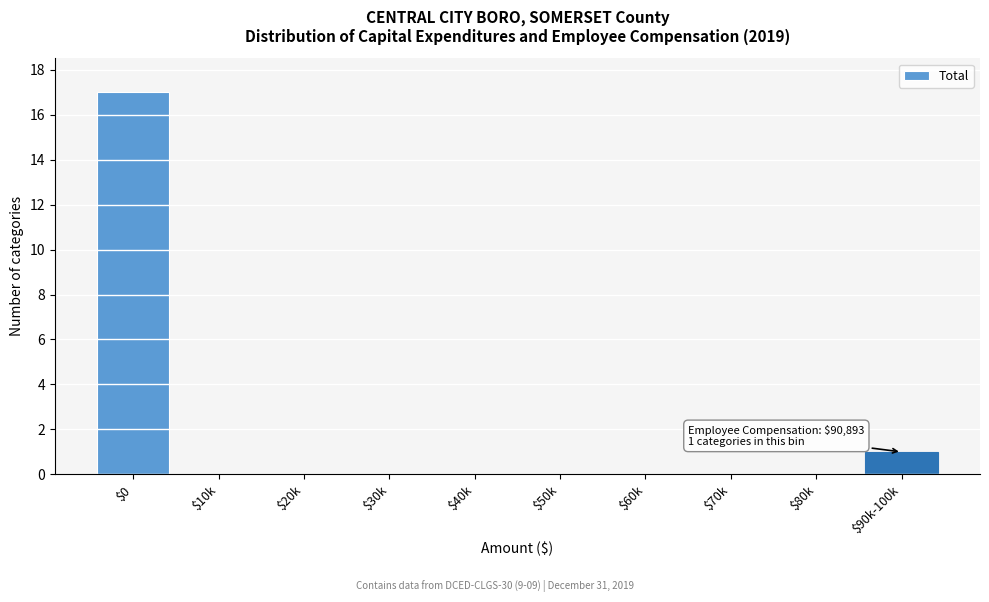

Where is the data nearest to the value 8?

$90k-100k